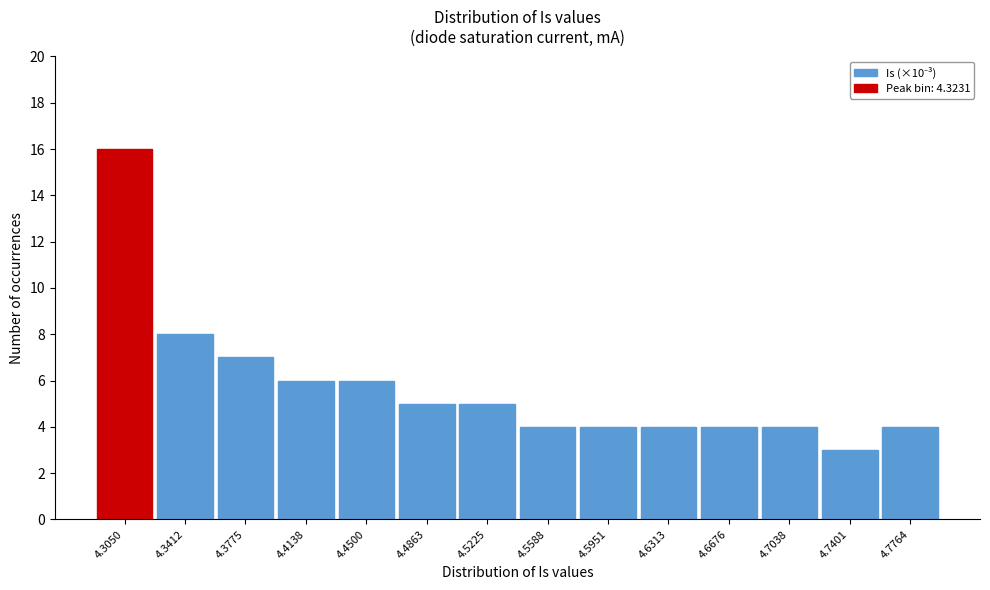

Reading right to left, extract all data points from this chart.

4.7764=4	4.7401=3	4.7038=4	4.6676=4	4.6313=4	4.5951=4	4.5588=4	4.5225=5	4.4863=5	4.4500=6	4.4138=6	4.3775=7	4.3412=8	4.3050=16